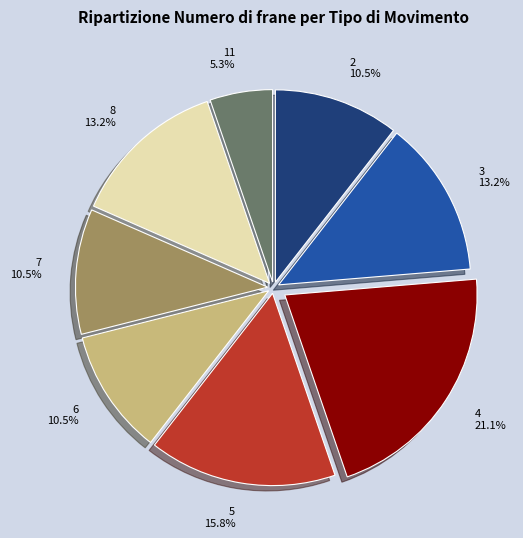

Is there a majority slice in this chart?

No